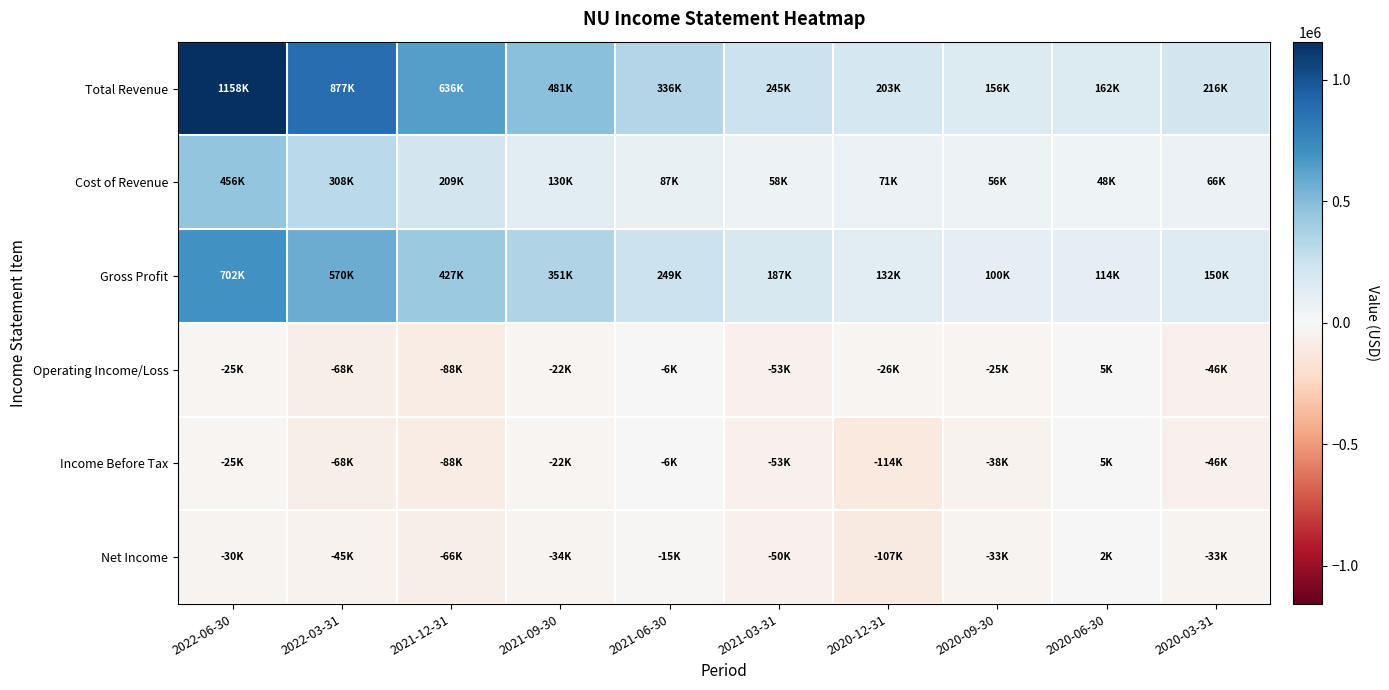

What is the total value across all series at 2021-03-31?

334000